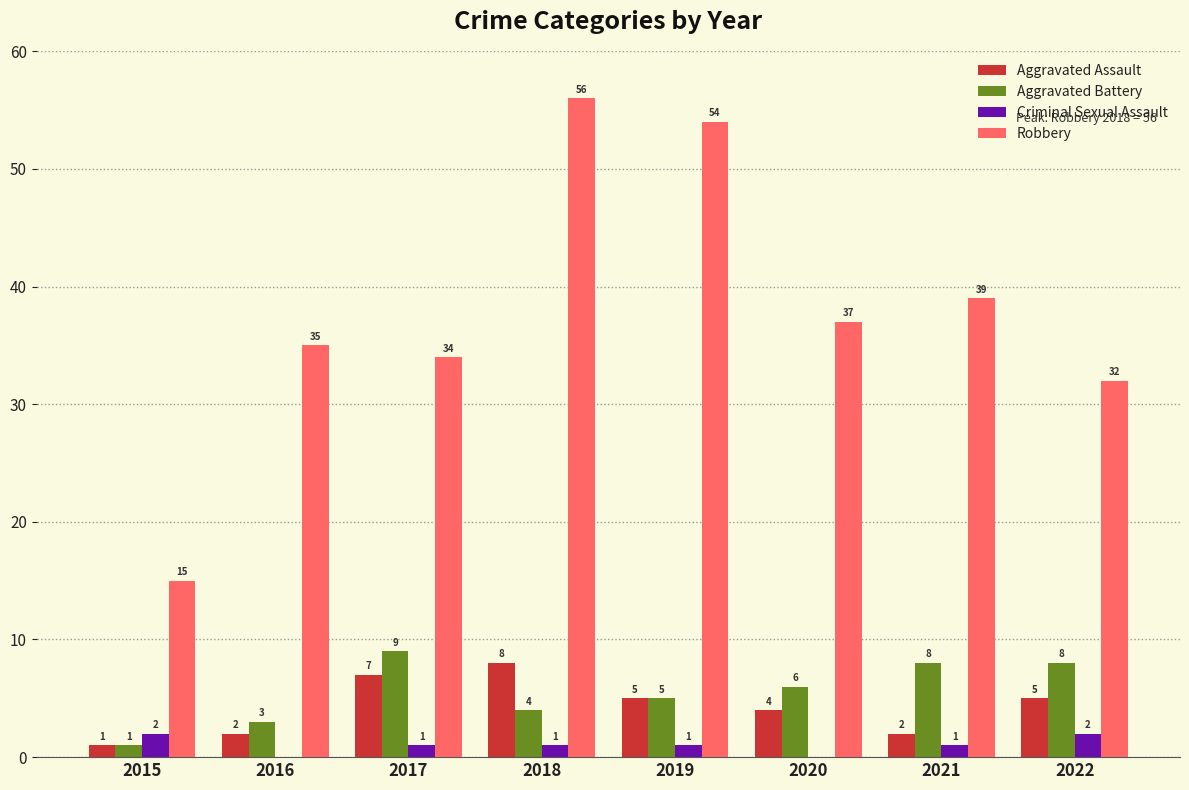

How many groups of bars are there?

8